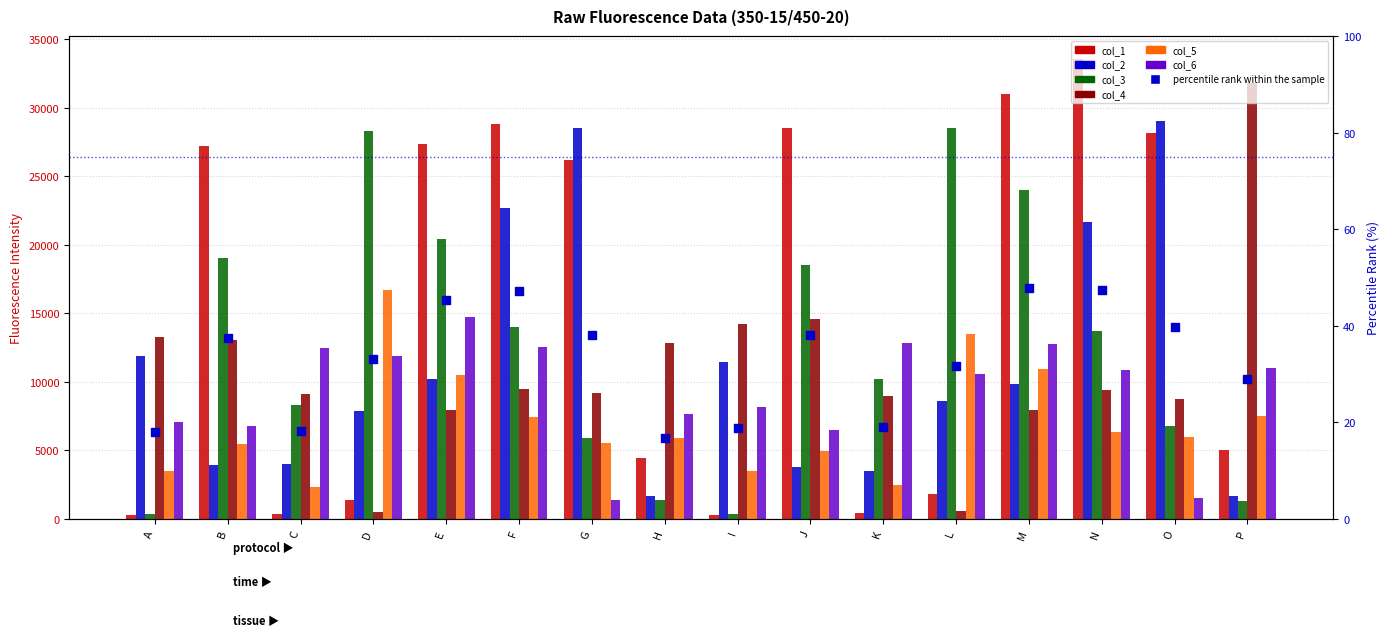

Is the value of col_3 at J greater than the value of col_6 at H?

Yes